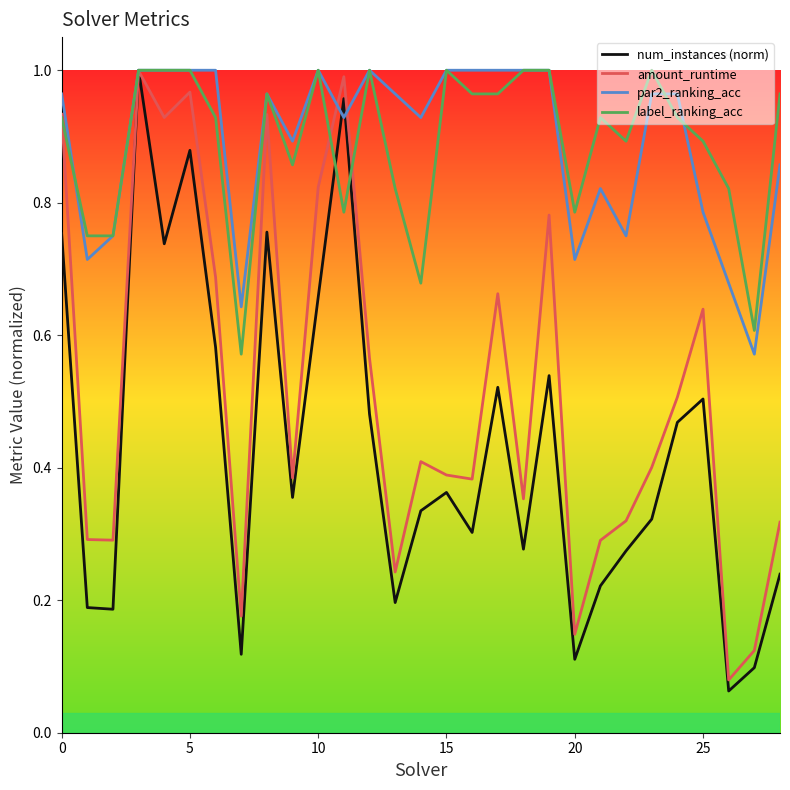

How many interior local valleys does the label_ranking_acc series have?

7